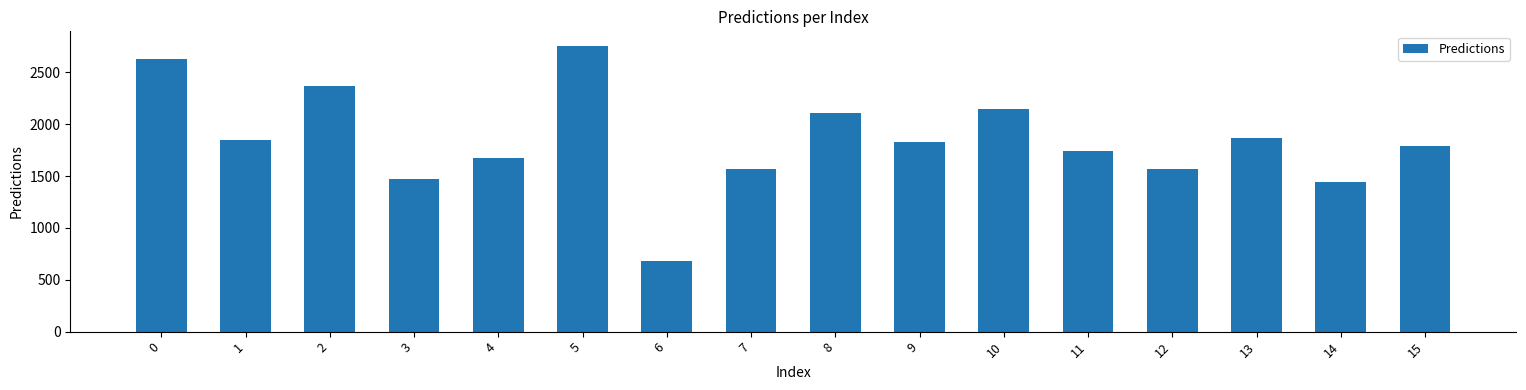

What is the approximate value at 14?

1446.1